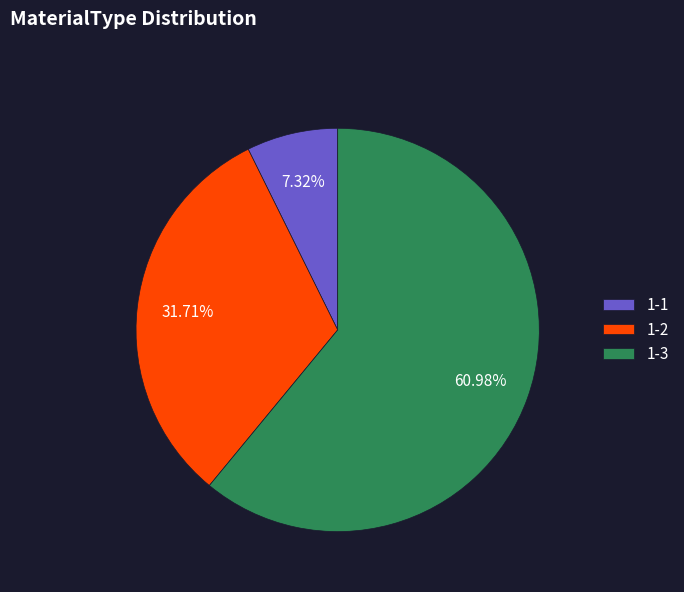

Combined, what portion of the pie is 1-2 and 1-1?

39.0%